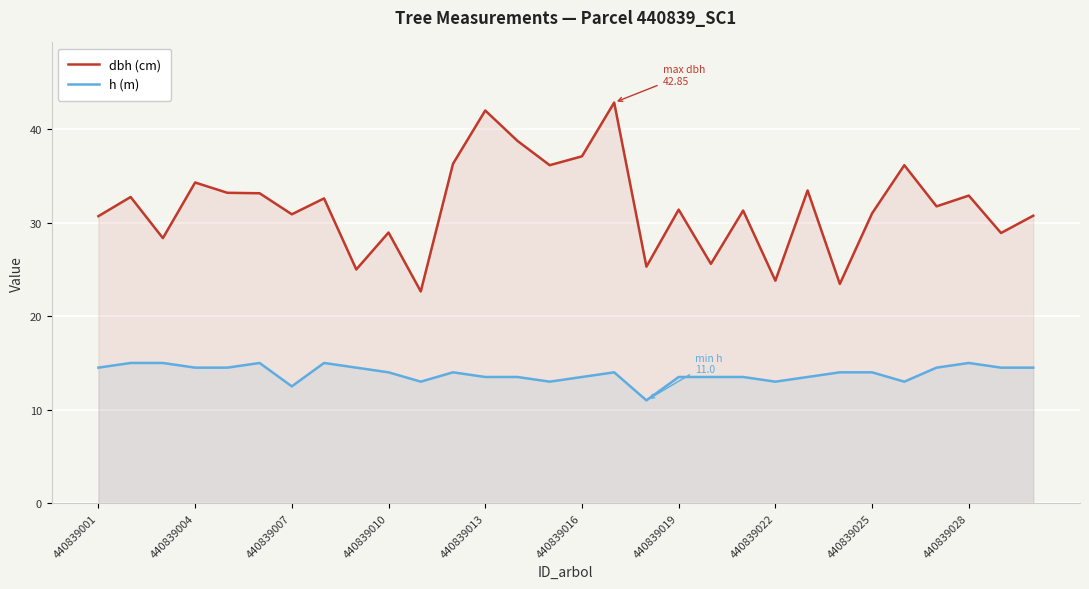

Which series has the largest range (max minus min)?

dbh (cm)